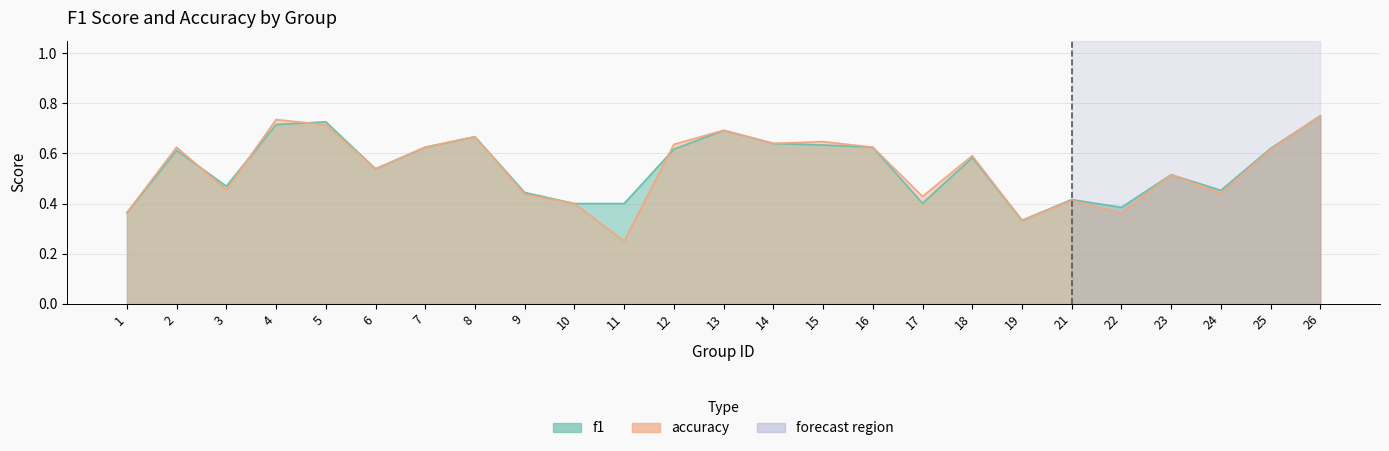

How many interior local valleys does the accuracy series have?

8